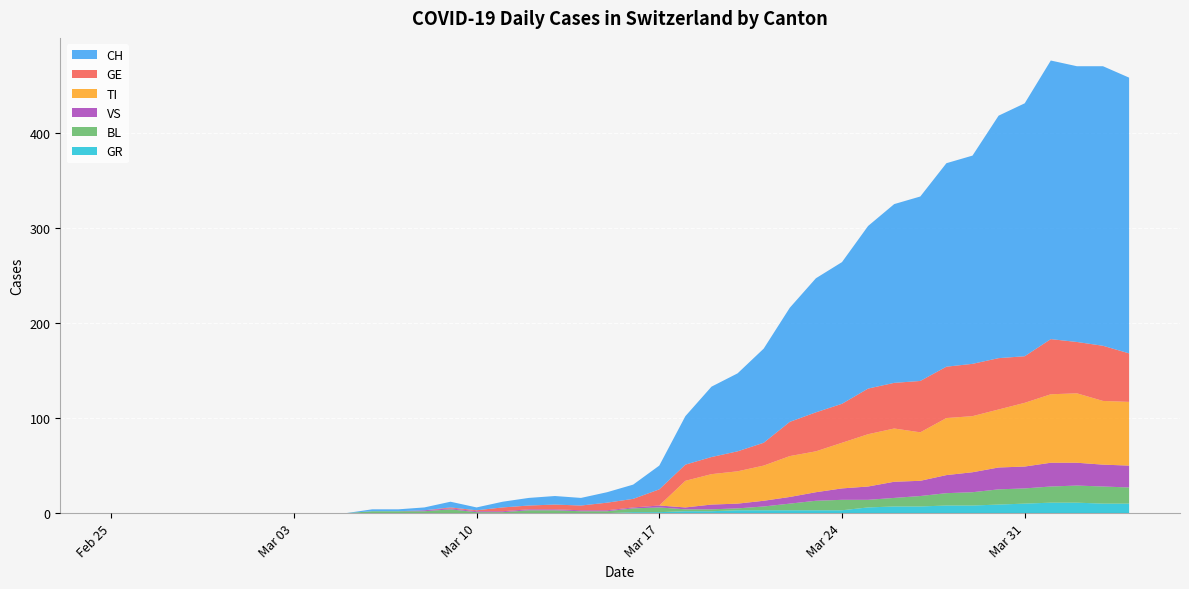

Reading left to right, list all the values displayed in this chart.

CH: 2020-02-25=0	2020-02-26=0	2020-02-27=0	2020-02-28=0	2020-02-29=0	2020-03-01=0	2020-03-02=0	2020-03-03=0	2020-03-04=0	2020-03-05=0	2020-03-06=2	2020-03-07=2	2020-03-08=3	2020-03-09=6	2020-03-10=3	2020-03-11=6	2020-03-12=8	2020-03-13=9	2020-03-14=8	2020-03-15=11	2020-03-16=15	2020-03-17=25	2020-03-18=51	2020-03-19=74	2020-03-20=82	2020-03-21=99	2020-03-22=120	2020-03-23=141	2020-03-24=149	2020-03-25=171	2020-03-26=188	2020-03-27=194	2020-03-28=214	2020-03-29=219	2020-03-30=255	2020-03-31=266	2020-04-01=293	2020-04-02=290	2020-04-03=294	2020-04-04=290
GR: 2020-02-25=0	2020-02-26=0	2020-02-27=0	2020-02-28=0	2020-02-29=0	2020-03-01=0	2020-03-02=0	2020-03-03=0	2020-03-04=0	2020-03-05=0	2020-03-06=0	2020-03-07=0	2020-03-08=0	2020-03-09=0	2020-03-10=0	2020-03-11=0	2020-03-12=0	2020-03-13=0	2020-03-14=0	2020-03-15=0	2020-03-16=1	2020-03-17=1	2020-03-18=2	2020-03-19=2	2020-03-20=3	2020-03-21=3	2020-03-22=3	2020-03-23=3	2020-03-24=3	2020-03-25=6	2020-03-26=7	2020-03-27=7	2020-03-28=8	2020-03-29=8	2020-03-30=9	2020-03-31=10	2020-04-01=11	2020-04-02=11	2020-04-03=10	2020-04-04=10
TI: 2020-02-25=0	2020-02-26=0	2020-02-27=0	2020-02-28=0	2020-02-29=0	2020-03-01=0	2020-03-02=0	2020-03-03=0	2020-03-04=0	2020-03-05=0	2020-03-06=0	2020-03-07=0	2020-03-08=0	2020-03-09=0	2020-03-10=0	2020-03-11=0	2020-03-12=0	2020-03-13=0	2020-03-14=0	2020-03-15=0	2020-03-16=0	2020-03-17=0	2020-03-18=28	2020-03-19=32	2020-03-20=34	2020-03-21=37	2020-03-22=43	2020-03-23=43	2020-03-24=48	2020-03-25=55	2020-03-26=56	2020-03-27=51	2020-03-28=60	2020-03-29=59	2020-03-30=61	2020-03-31=67	2020-04-01=72	2020-04-02=73	2020-04-03=67	2020-04-04=67
VS: 2020-02-25=0	2020-02-26=0	2020-02-27=0	2020-02-28=0	2020-02-29=0	2020-03-01=0	2020-03-02=0	2020-03-03=0	2020-03-04=0	2020-03-05=0	2020-03-06=0	2020-03-07=0	2020-03-08=1	2020-03-09=1	2020-03-10=1	2020-03-11=1	2020-03-12=1	2020-03-13=1	2020-03-14=1	2020-03-15=1	2020-03-16=1	2020-03-17=2	2020-03-18=2	2020-03-19=5	2020-03-20=5	2020-03-21=6	2020-03-22=7	2020-03-23=9	2020-03-24=12	2020-03-25=14	2020-03-26=17	2020-03-27=16	2020-03-28=19	2020-03-29=21	2020-03-30=23	2020-03-31=23	2020-04-01=25	2020-04-02=24	2020-04-03=23	2020-04-04=23
BL: 2020-02-25=0	2020-02-26=0	2020-02-27=0	2020-02-28=0	2020-02-29=0	2020-03-01=0	2020-03-02=0	2020-03-03=0	2020-03-04=0	2020-03-05=0	2020-03-06=2	2020-03-07=2	2020-03-08=2	2020-03-09=4	2020-03-10=1	2020-03-11=1	2020-03-12=3	2020-03-13=3	2020-03-14=2	2020-03-15=2	2020-03-16=4	2020-03-17=5	2020-03-18=2	2020-03-19=2	2020-03-20=2	2020-03-21=4	2020-03-22=7	2020-03-23=10	2020-03-24=11	2020-03-25=8	2020-03-26=9	2020-03-27=11	2020-03-28=13	2020-03-29=14	2020-03-30=16	2020-03-31=16	2020-04-01=17	2020-04-02=18	2020-04-03=18	2020-04-04=17
GE: 2020-02-25=0	2020-02-26=0	2020-02-27=0	2020-02-28=0	2020-02-29=0	2020-03-01=0	2020-03-02=0	2020-03-03=0	2020-03-04=0	2020-03-05=0	2020-03-06=0	2020-03-07=0	2020-03-08=0	2020-03-09=1	2020-03-10=1	2020-03-11=4	2020-03-12=4	2020-03-13=5	2020-03-14=5	2020-03-15=8	2020-03-16=9	2020-03-17=17	2020-03-18=17	2020-03-19=18	2020-03-20=21	2020-03-21=24	2020-03-22=36	2020-03-23=41	2020-03-24=41	2020-03-25=48	2020-03-26=48	2020-03-27=54	2020-03-28=54	2020-03-29=55	2020-03-30=54	2020-03-31=49	2020-04-01=58	2020-04-02=54	2020-04-03=58	2020-04-04=51